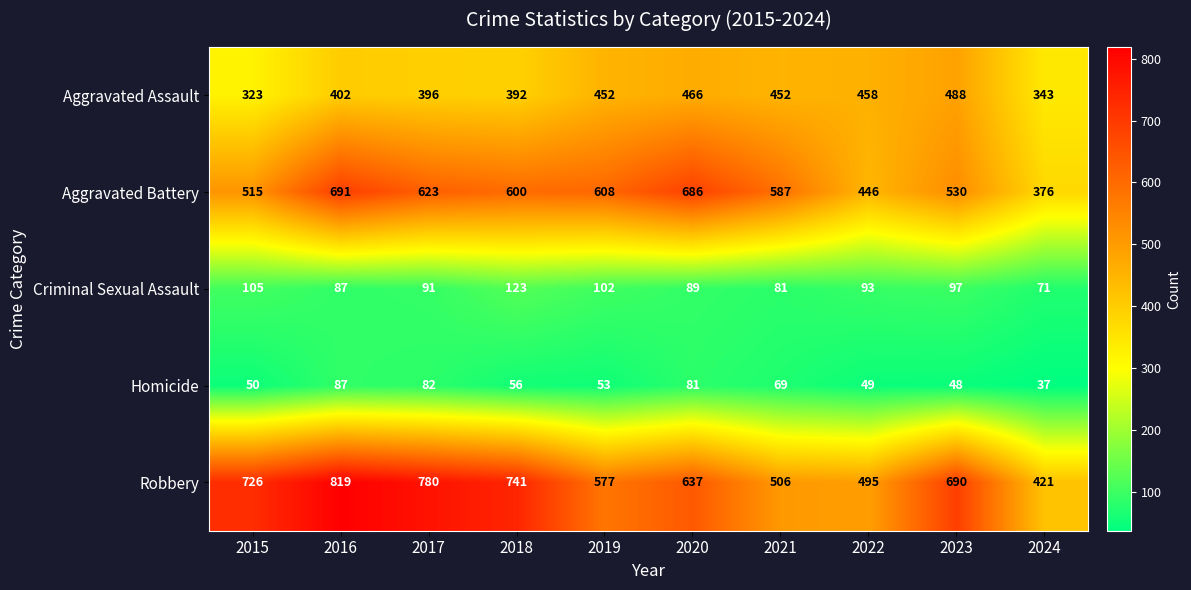

How many data points does each series have?

10